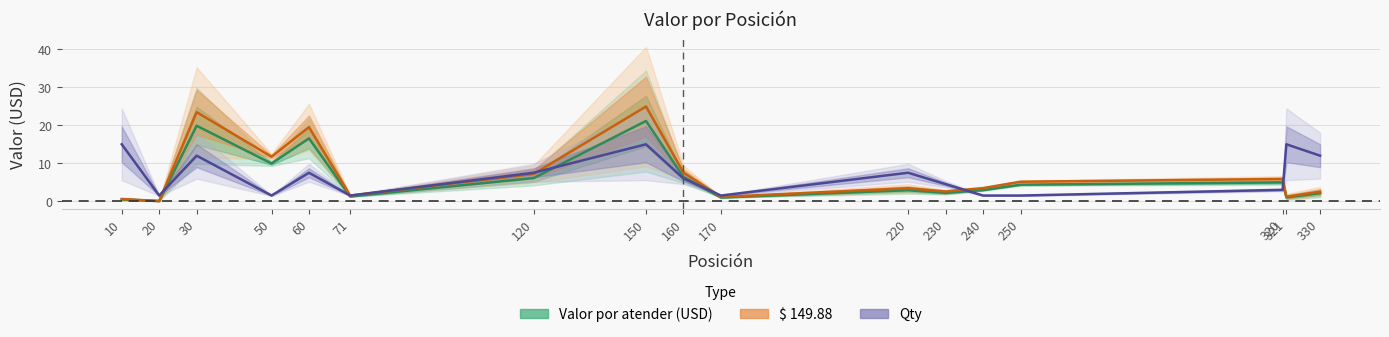

What is the highest value of the Valor por atender (USD) series?

21.1